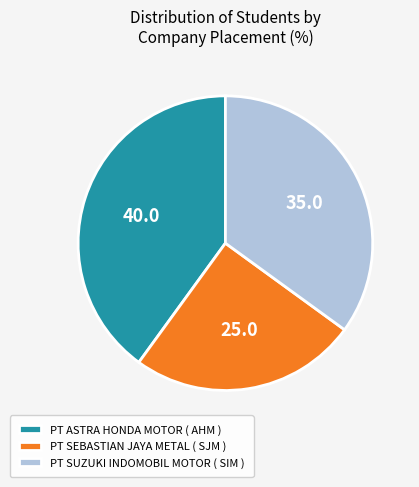

True or false: PT ASTRA HONDA MOTOR ( AHM ) accounts for 40% of the total.

True